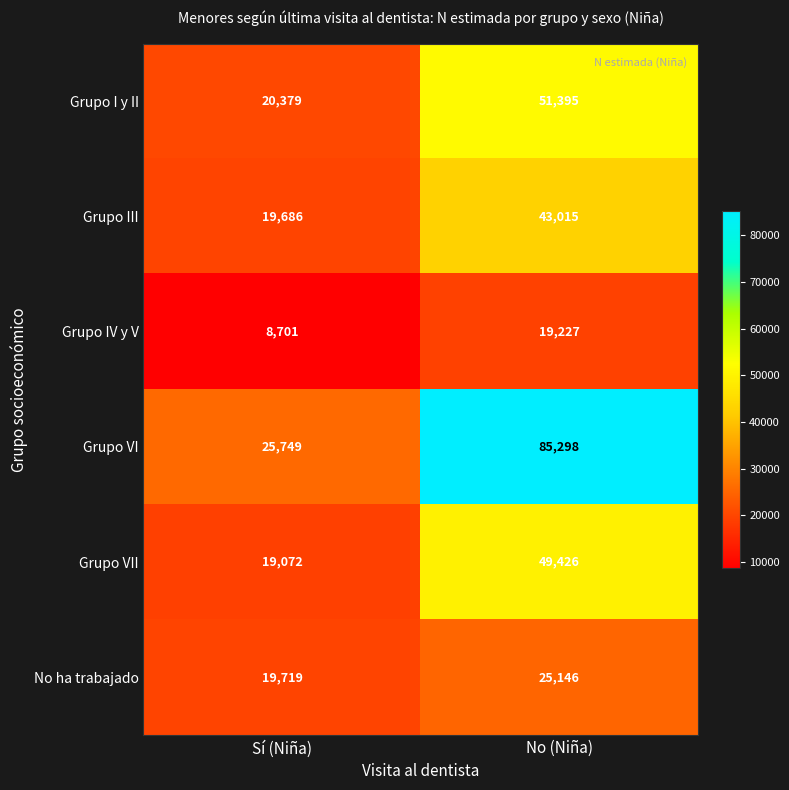

What is the total value across all series at No (Niña)?

273507